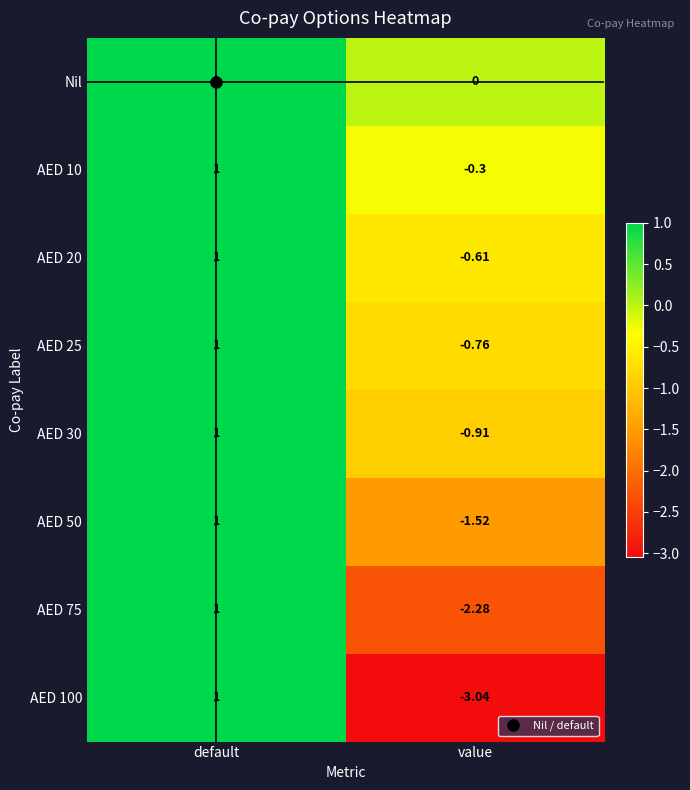

Which series has the largest total across all categories?

Nil